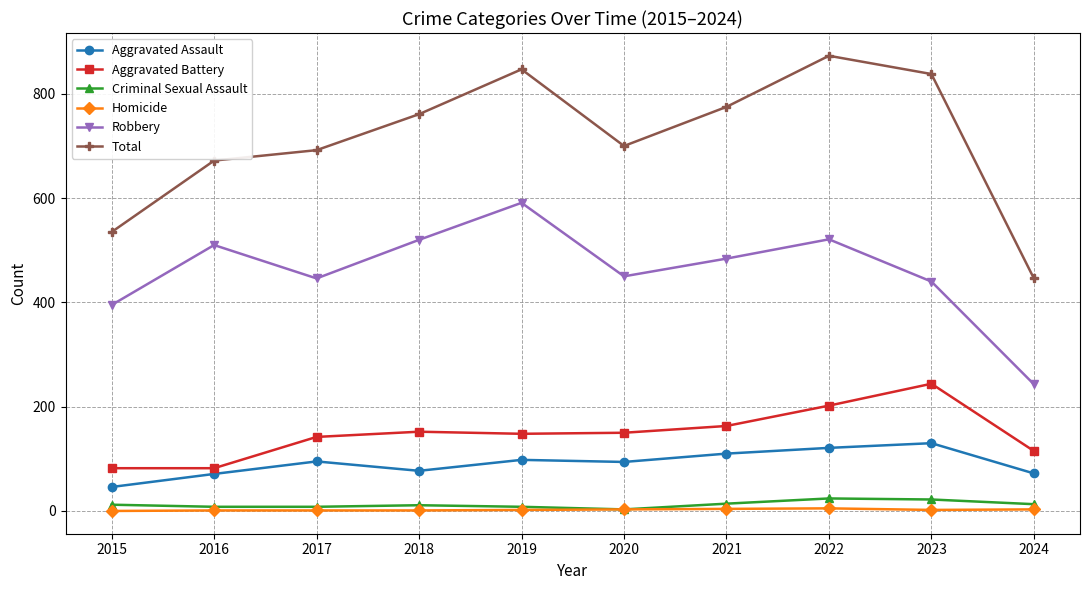

At which label does Aggravated Assault reach its peak?

2023